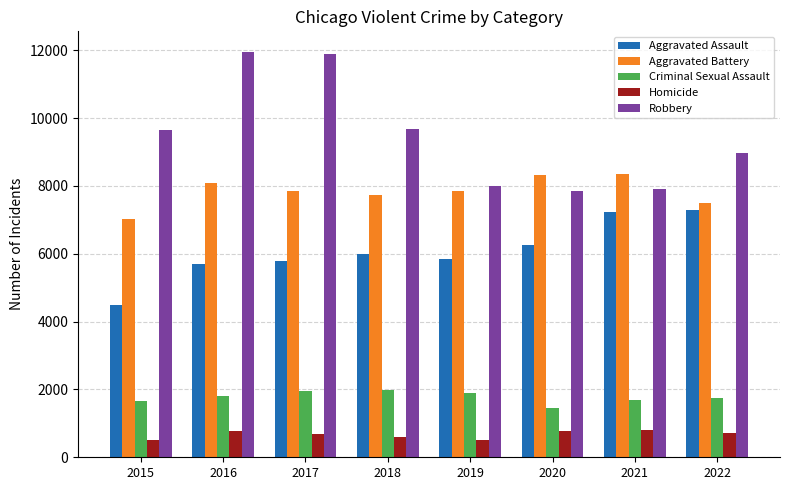

Which series has the widest spread of values?

Robbery